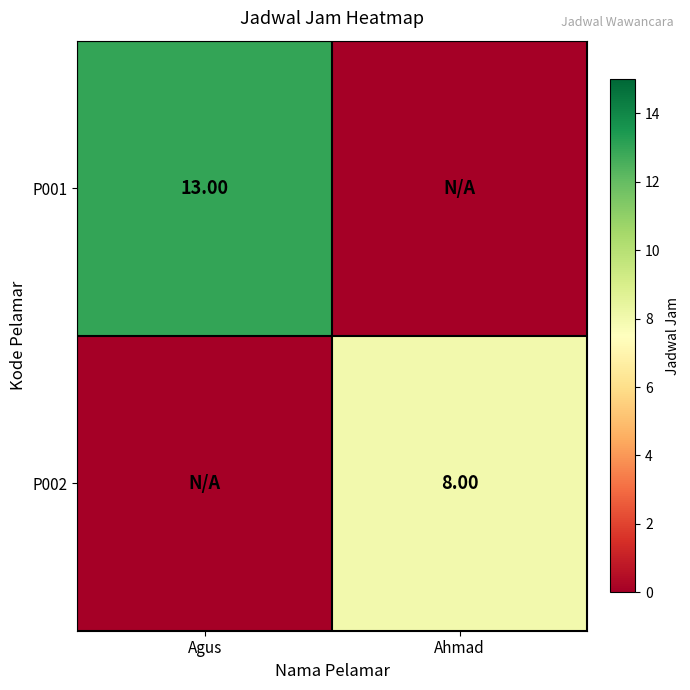

Which has a higher value, Agus or Ahmad?

Agus